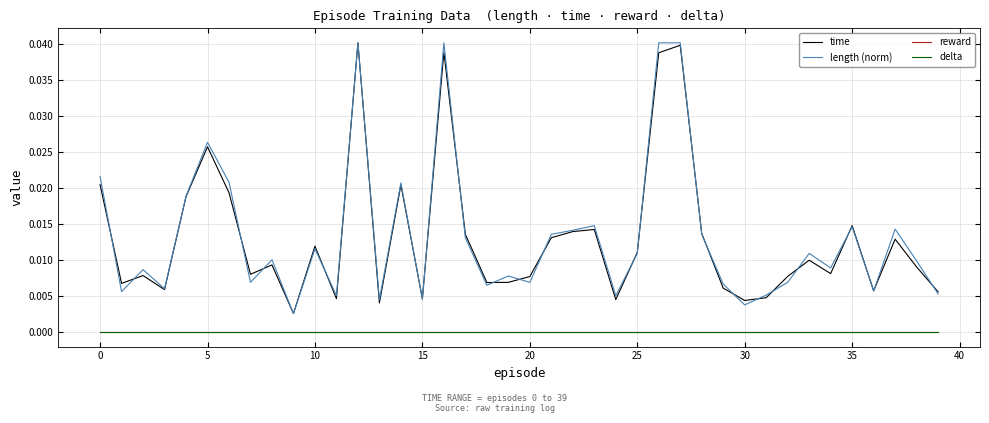

True or false: delta has more than 0 interior local peaks.

False